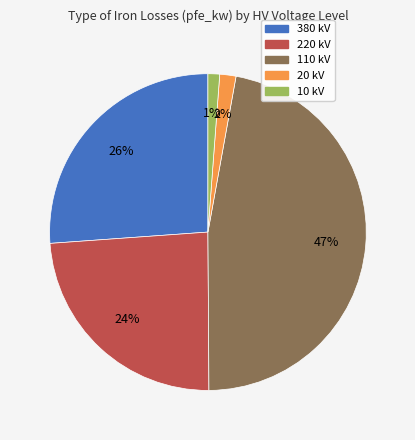

How many segments does this pie chart have?

5